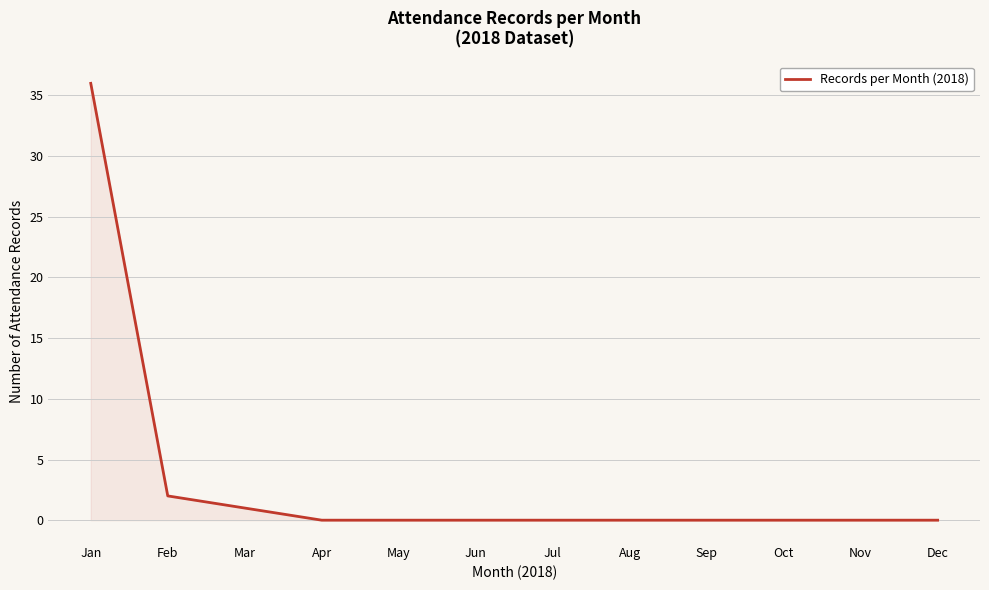

What is the greatest value displayed?

36